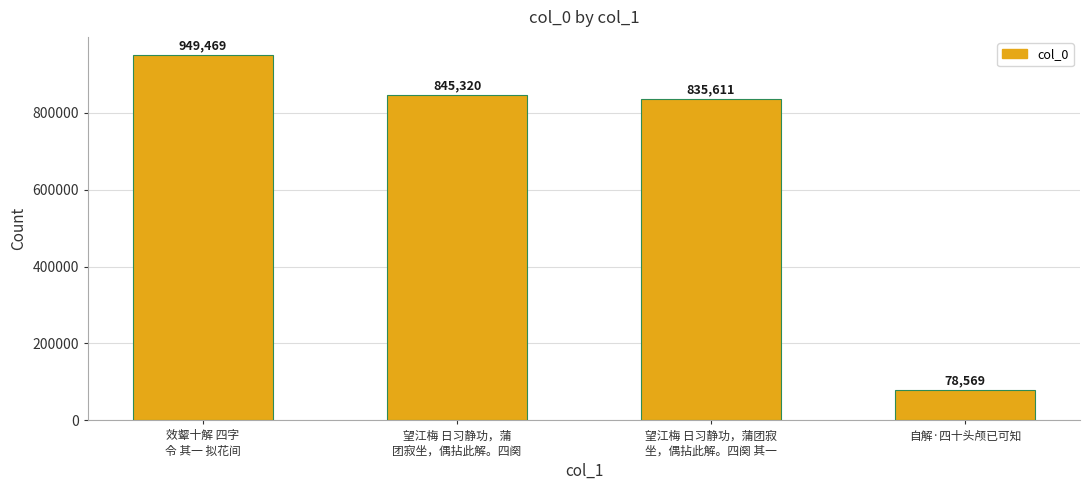

What is the average value?

677242